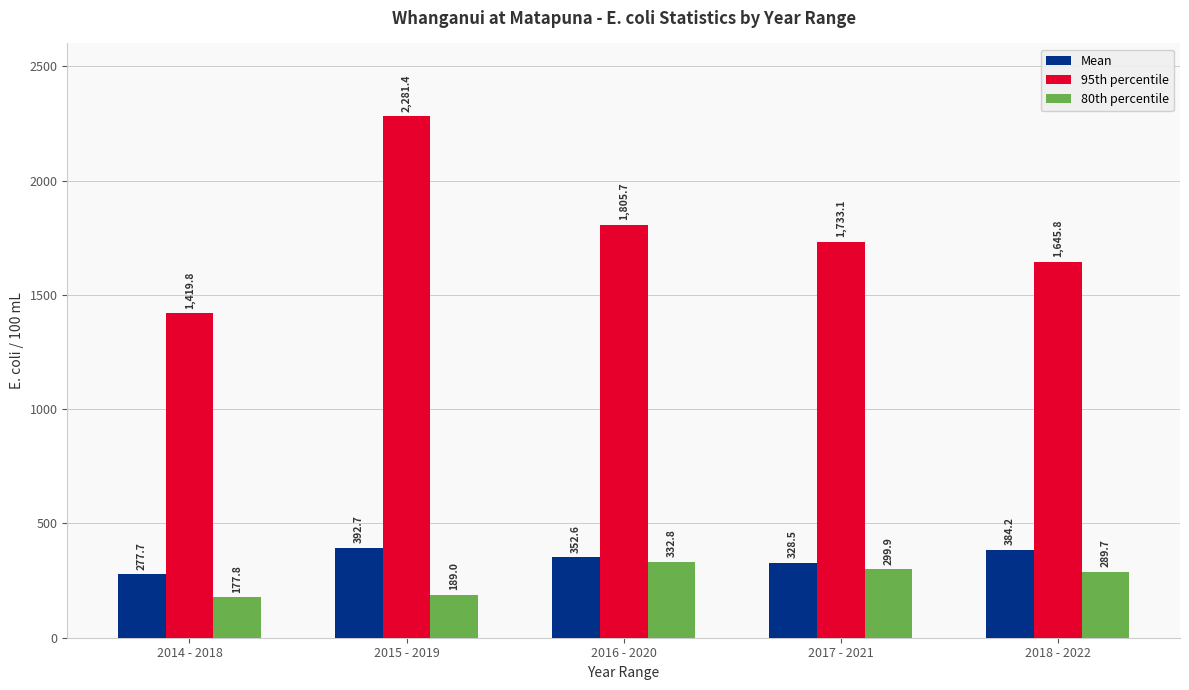

What is the smallest value displayed?

177.8